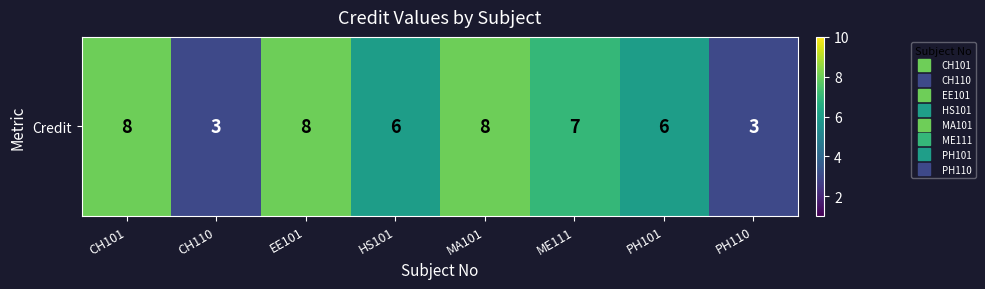

Rank the categories by value from lowest to highest.

CH110, PH110, HS101, PH101, ME111, CH101, EE101, MA101